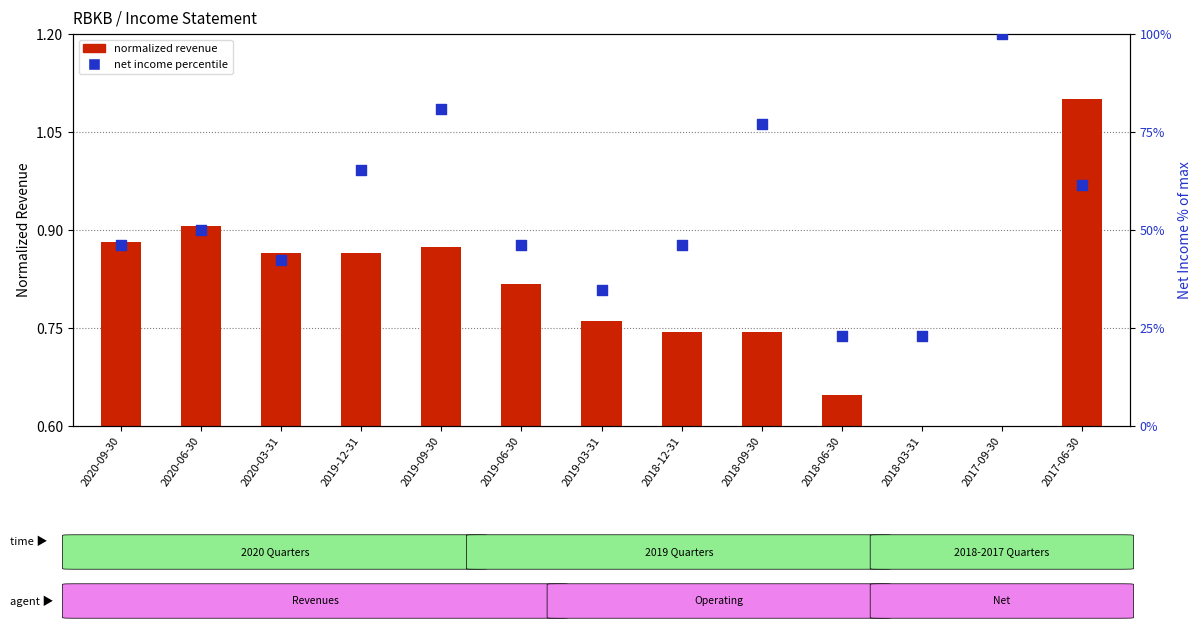

Which series has the largest total across all categories?

Net Income (pct)